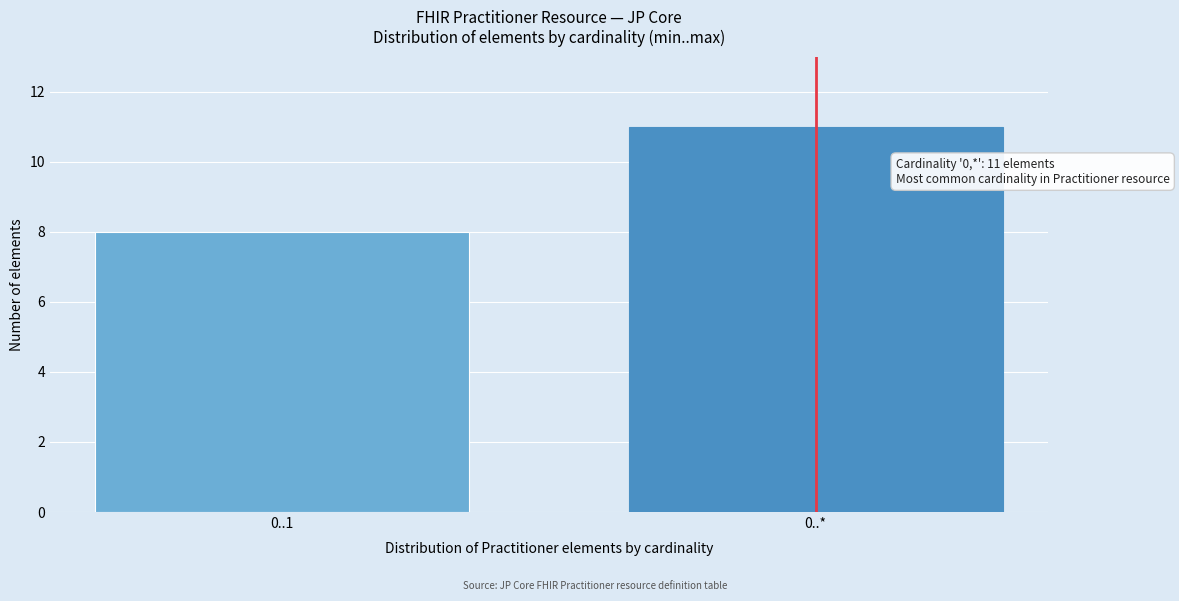

Reading right to left, what are all the values shown in this chart?

11	8